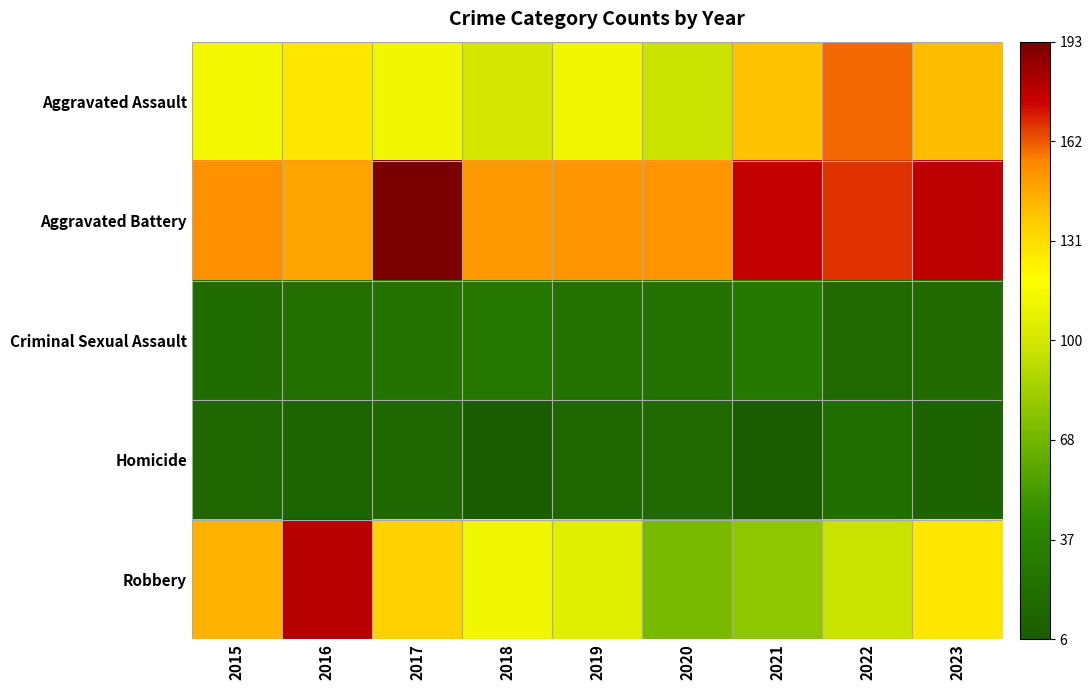

Reading right to left, what are all the values shown in this chart?

Aggravated Assault: 2023=141	2022=160	2021=139	2020=96	2019=112	2018=100	2017=112	2016=127	2015=113
Aggravated Battery: 2023=178	2022=167	2021=176	2020=152	2019=152	2018=151	2017=193	2016=147	2015=153
Criminal Sexual Assault: 2023=18	2022=17	2021=30	2020=23	2019=24	2018=28	2017=25	2016=22	2015=19
Homicide: 2023=13	2022=21	2021=6	2020=17	2019=15	2018=7	2017=16	2016=14	2015=15
Robbery: 2023=127	2022=96	2021=78	2020=71	2019=105	2018=112	2017=135	2016=179	2015=144